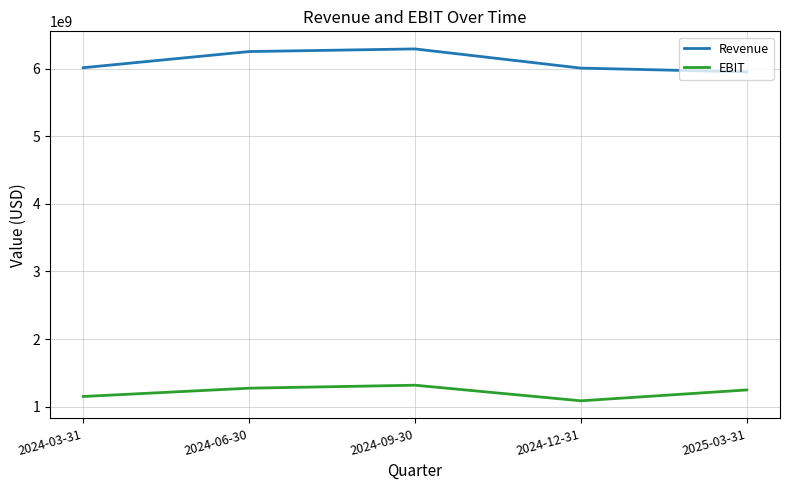

In EBIT, how many points are lower than both neighbors (excluding endpoints)?

1